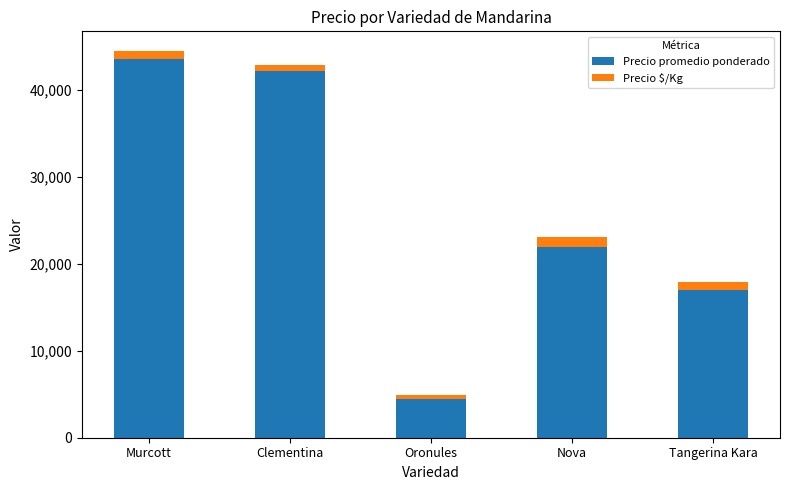

Which category has the lowest value in the Precio promedio ponderado series?

Oronules